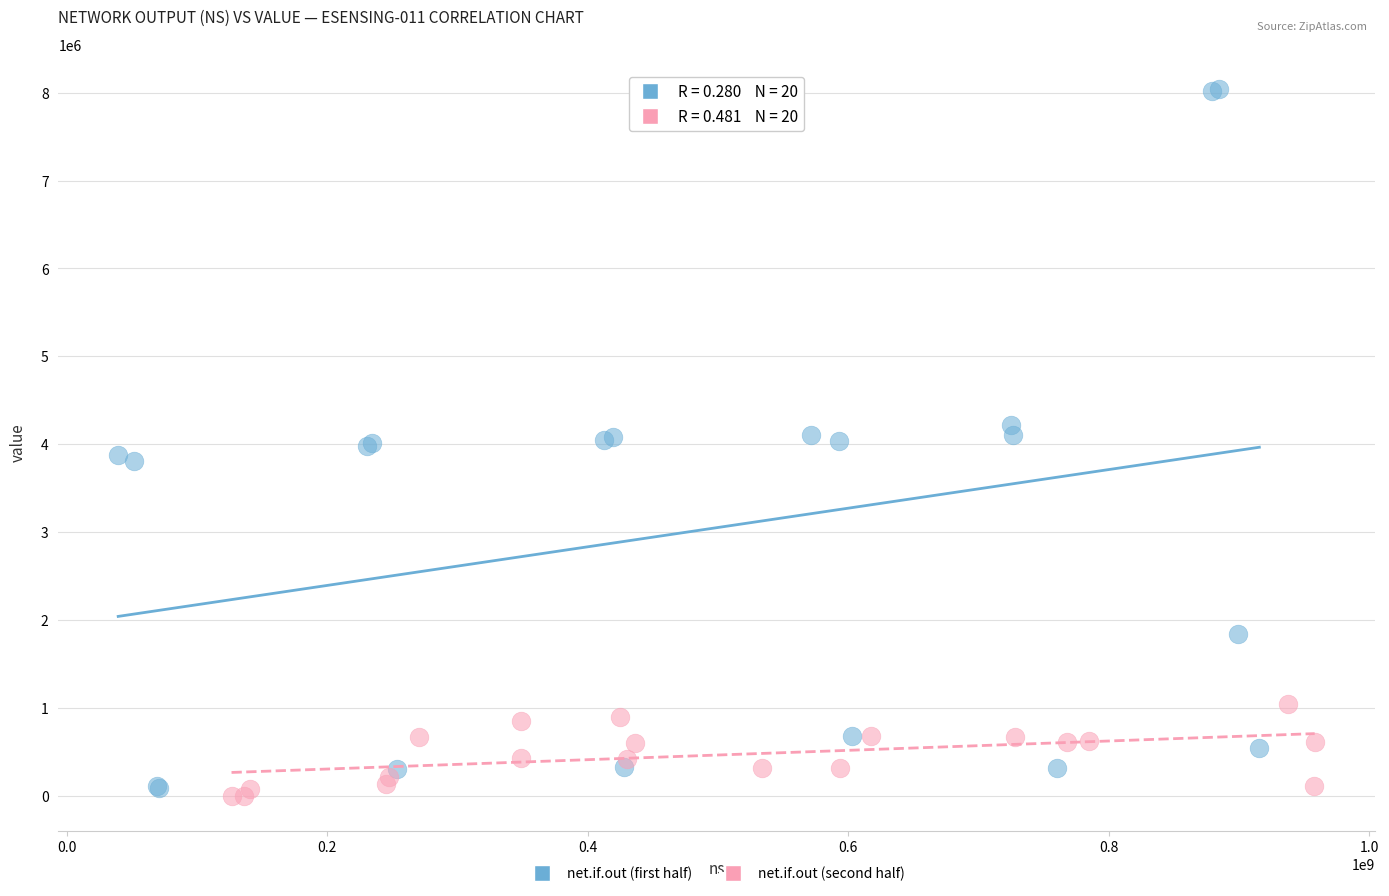

What are all the series names shown in the legend?

net.if.out (first half), net.if.out (second half)